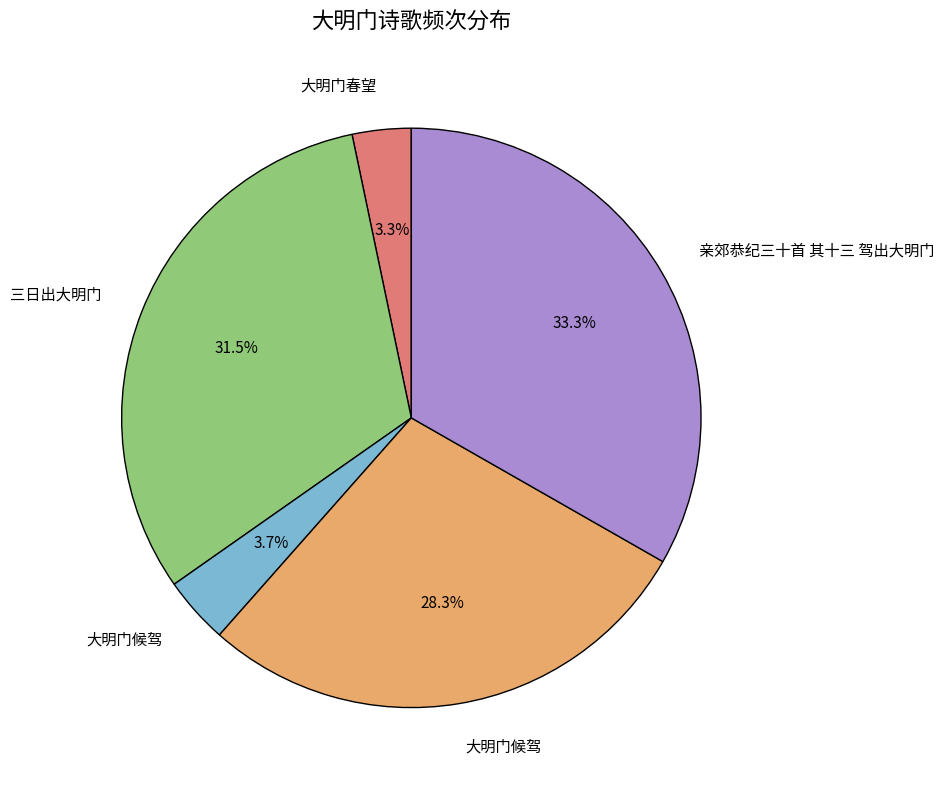

Is there a majority slice in this chart?

No